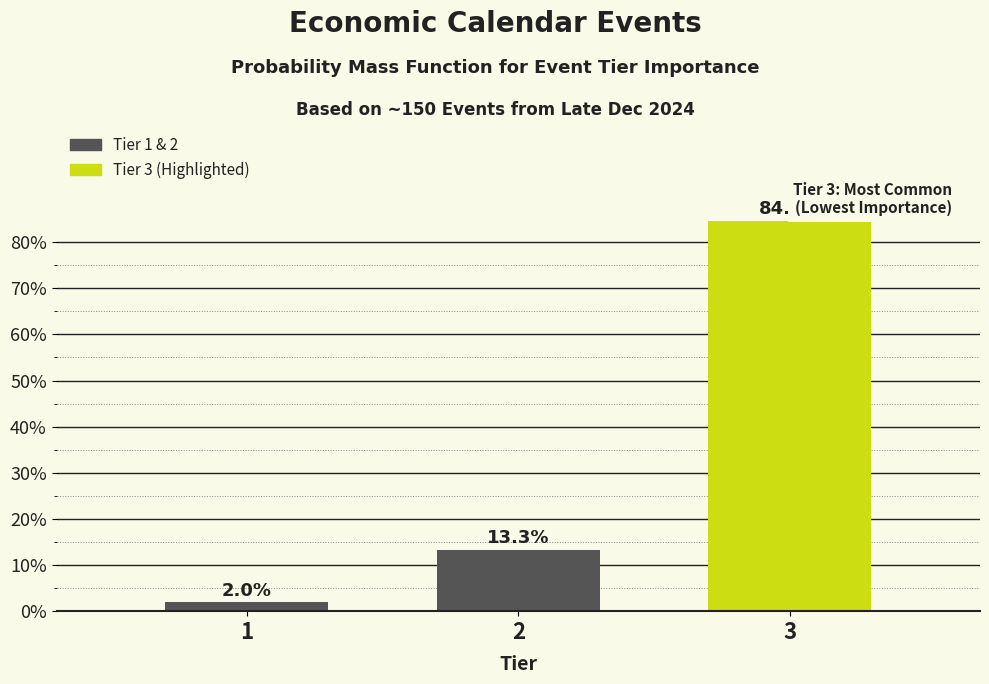

Reading left to right, extract all data points from this chart.

1=2.0	2=13.3	3=84.7